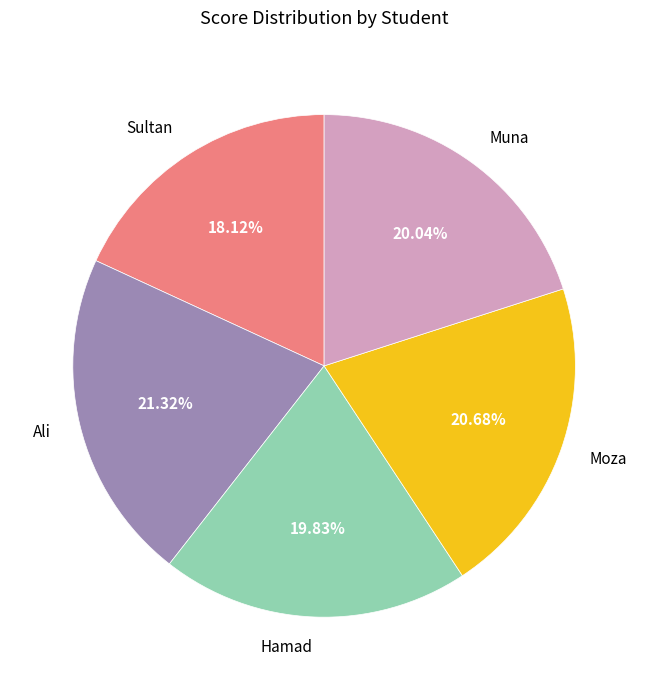

Does any single category account for the majority?

No